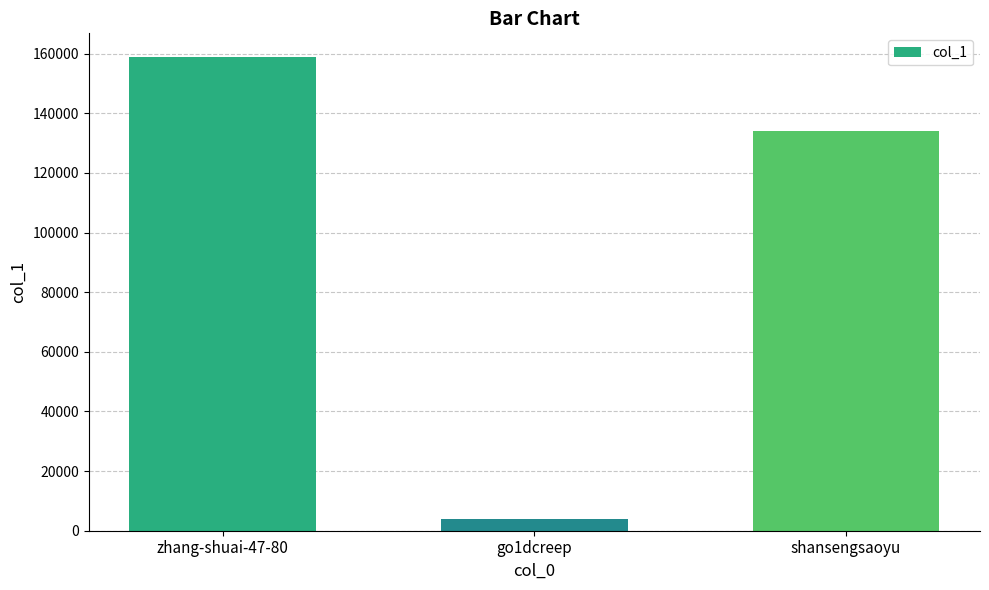

What is the approximate value at go1dcreep, to the nearest 100?

3900